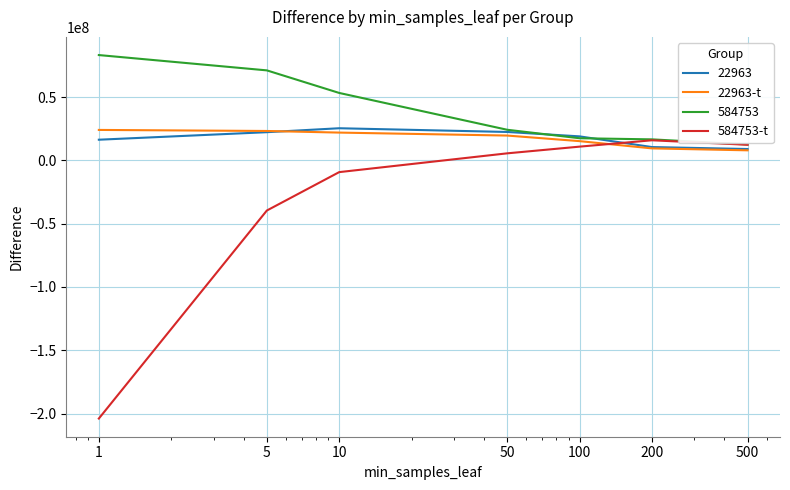

What is the highest value of the 22963-t series?

24068227.7